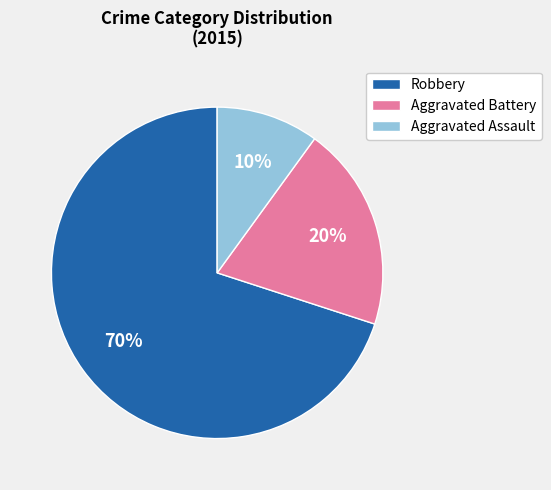

To the nearest percent, what portion does Aggravated Assault represent?

10%